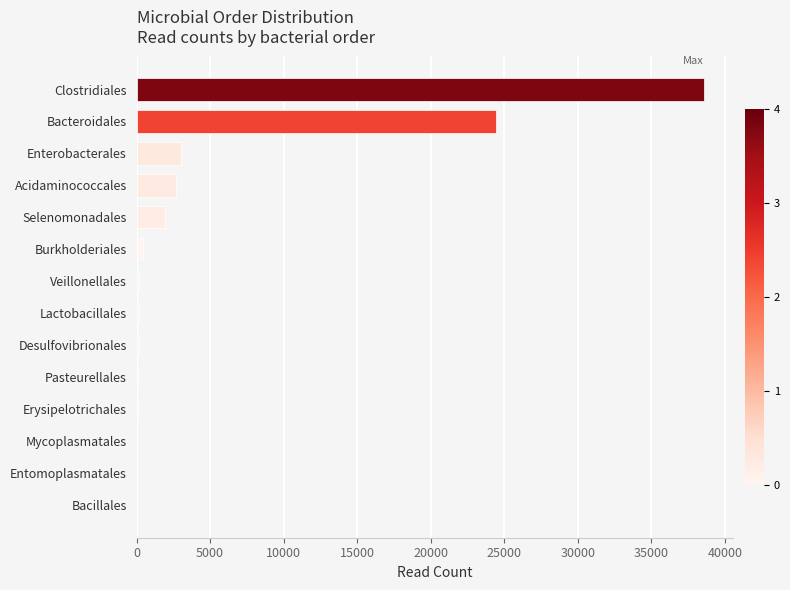

Between Clostridiales and Pasteurellales, which is larger?

Clostridiales